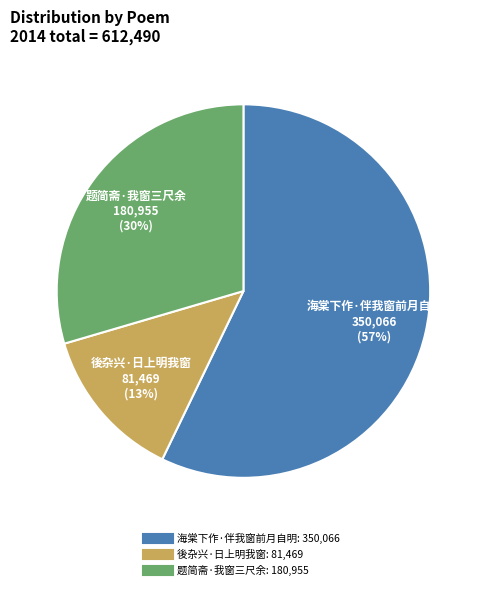

Rank the categories by value from highest to lowest.

海棠下作·伴我窗前月自明, 题简斋·我窗三尺余, 後杂兴·日上明我窗